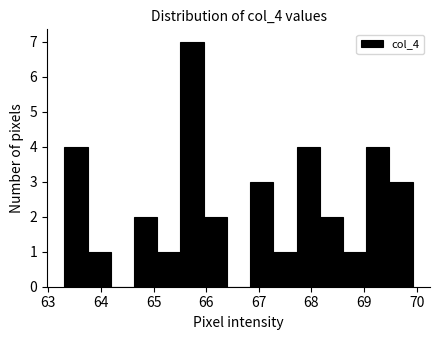

How tall is the bar that spans 68.2 to 68.6 on the x-axis? Neither the bar edges nor the heights are printed on the chart, so give them approximately, as read against the axes.

2